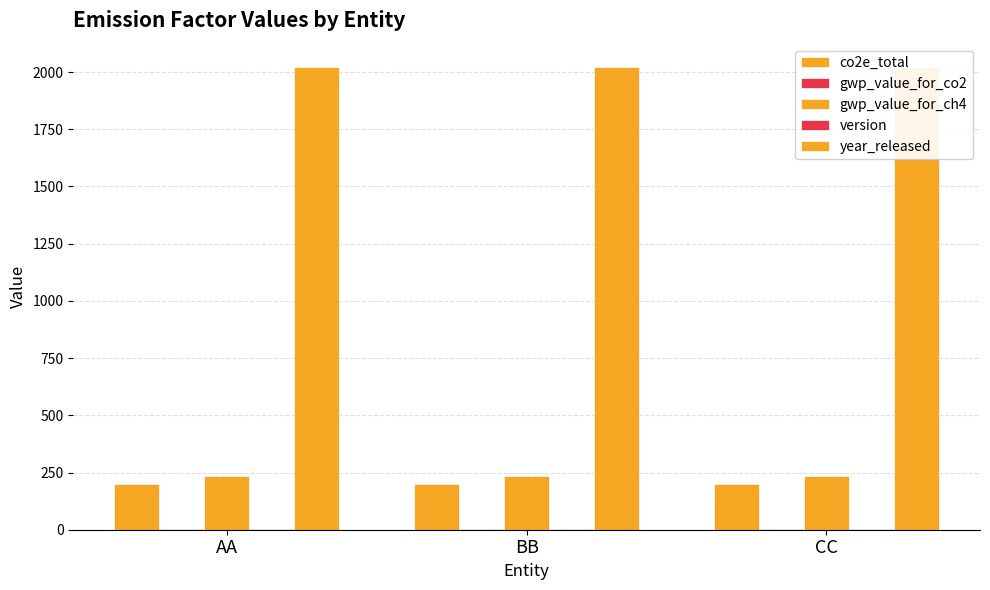

Between AA and BB, which is larger?

AA